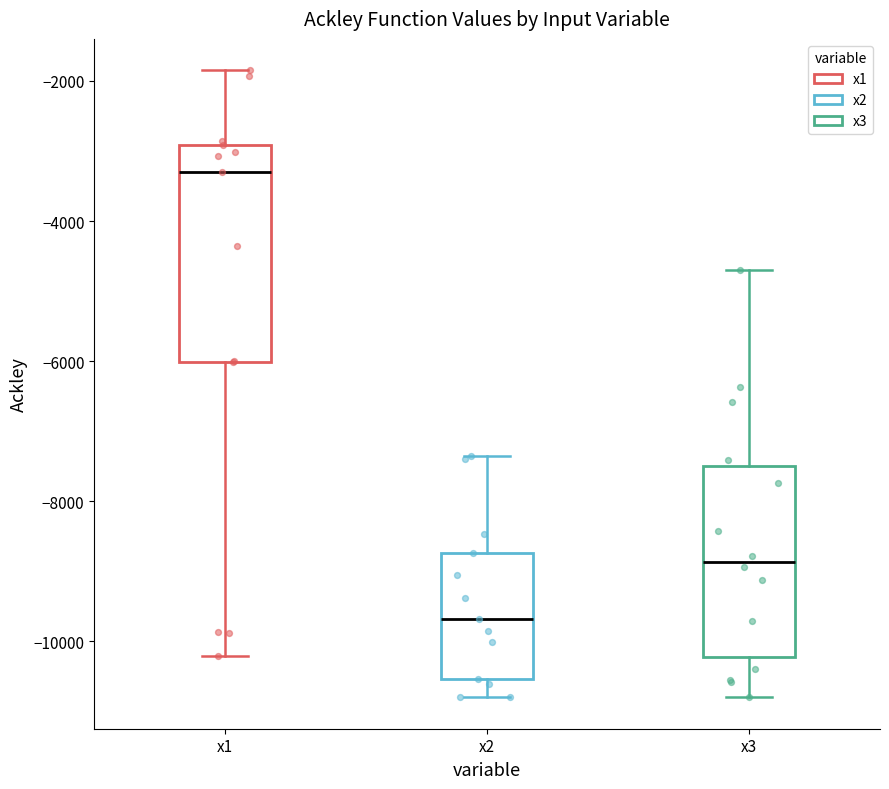

Which box has the lowest median line?

x2